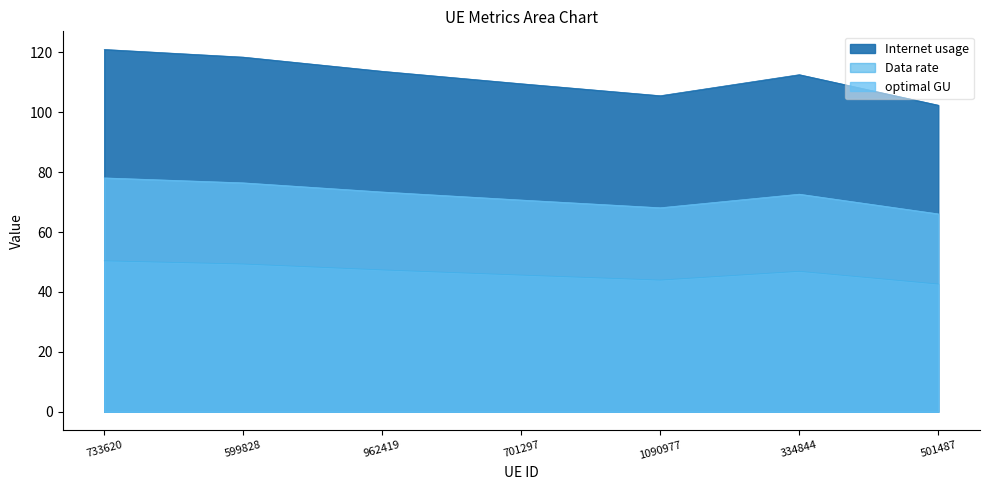

How many data points does each series have?

7